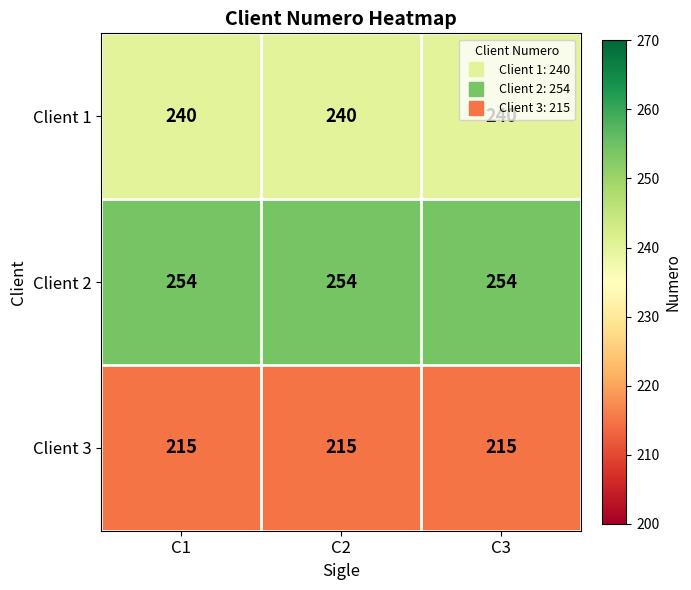

What is the smallest value displayed?

215